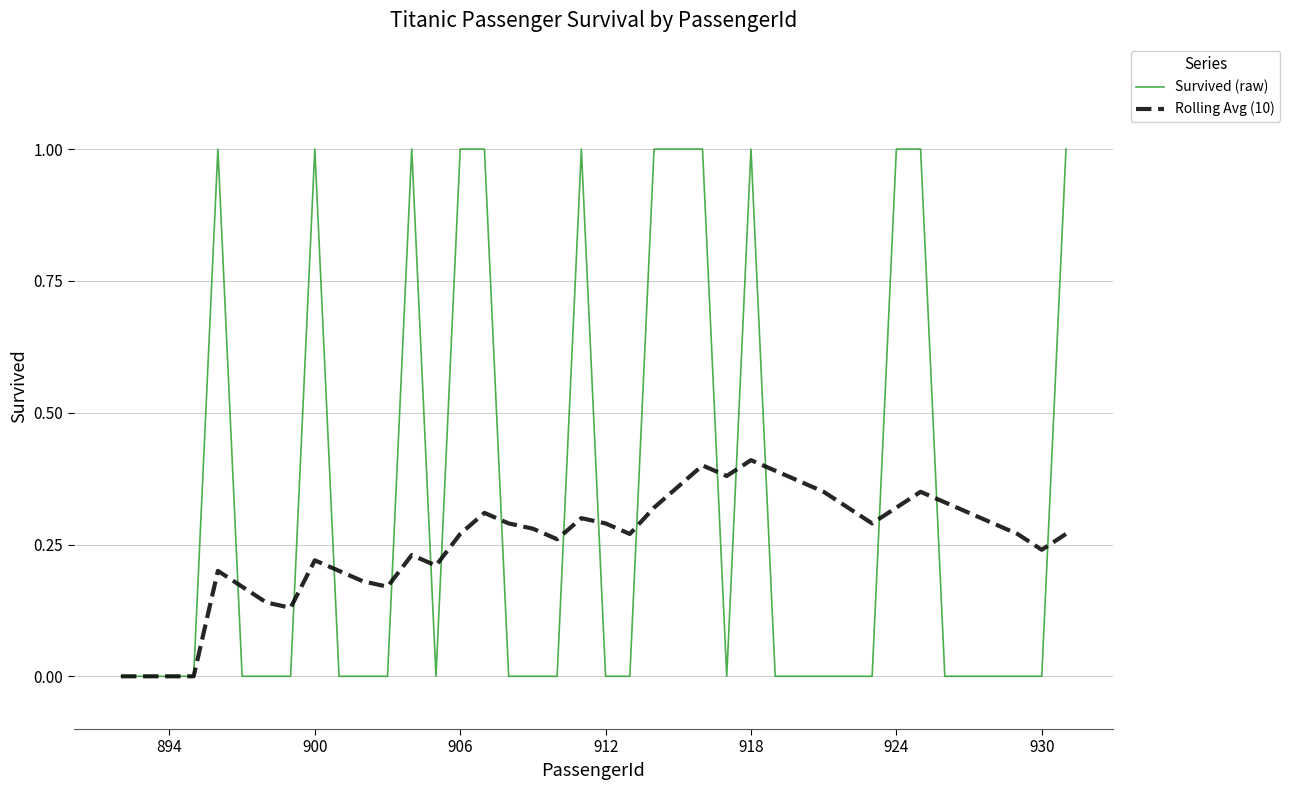

List the series in order of their peak value, highest first.

Survived (raw), Rolling Avg (10)